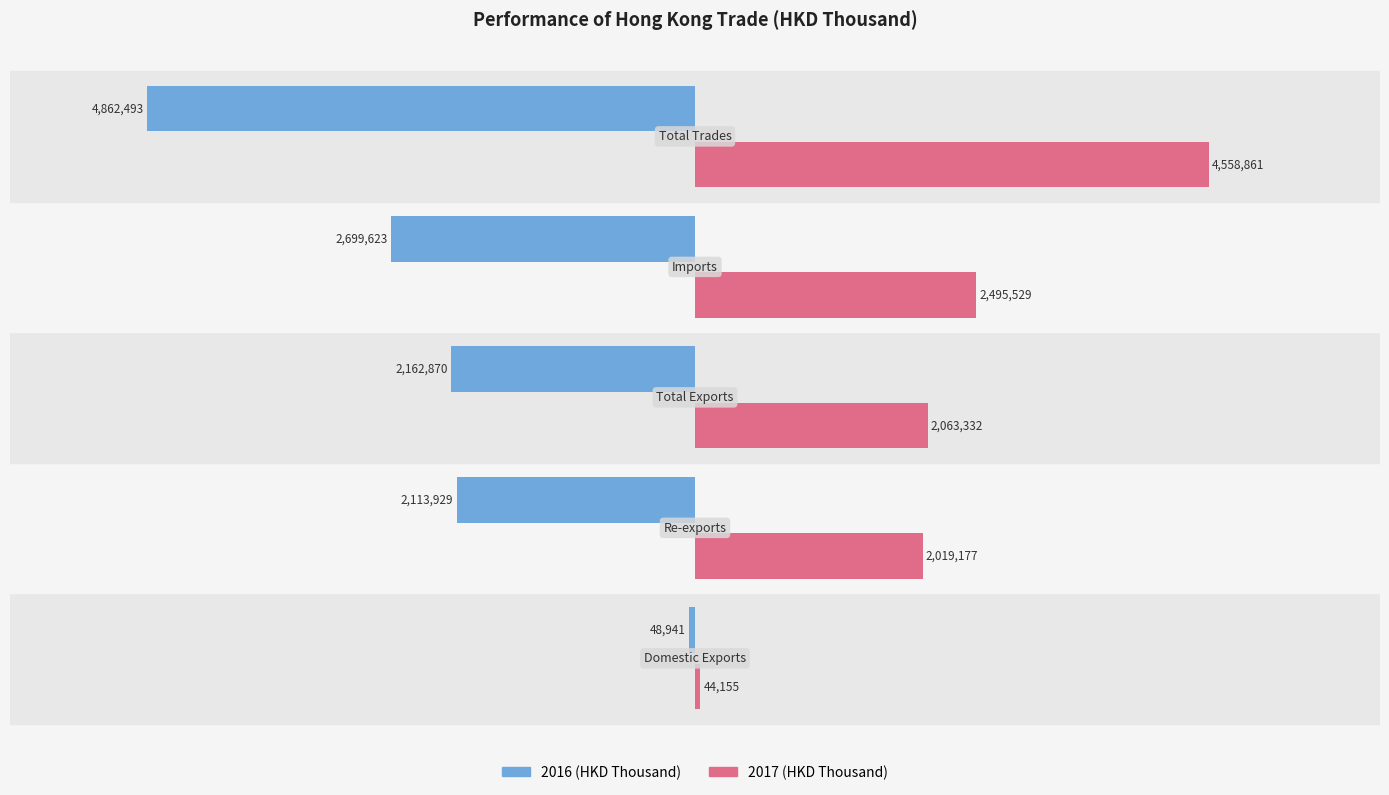

What are all the series names shown in the legend?

2016 (HKD Thousand), 2017 (HKD Thousand)